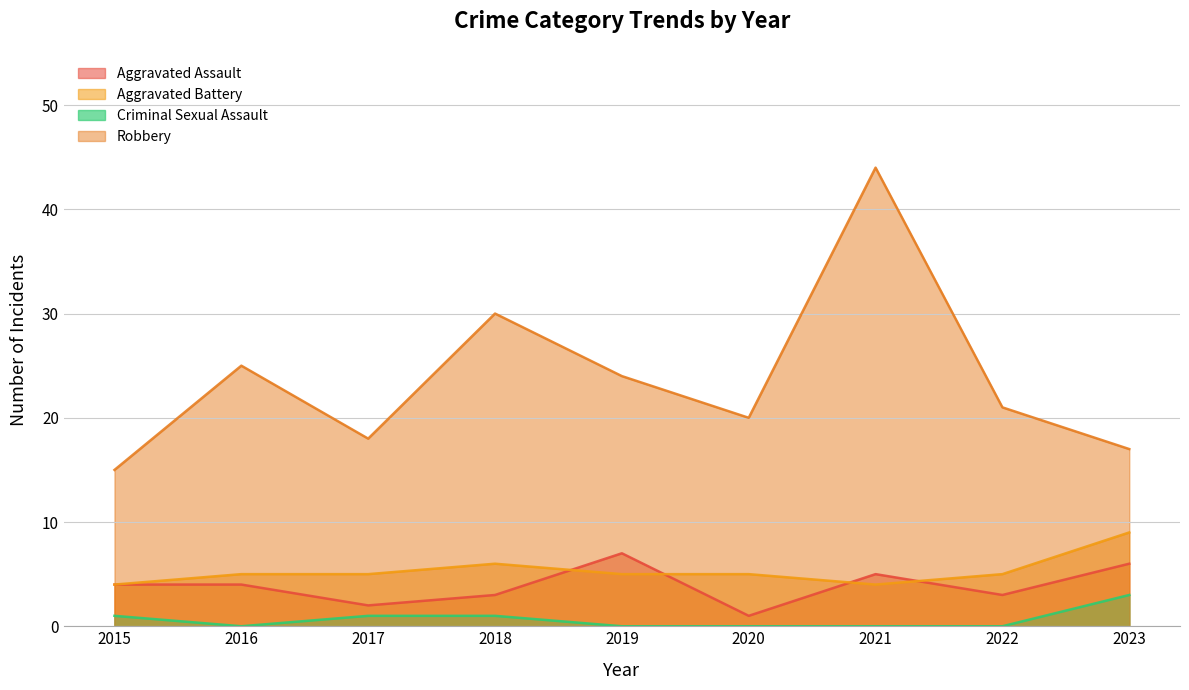

Which series has the largest range (max minus min)?

Robbery